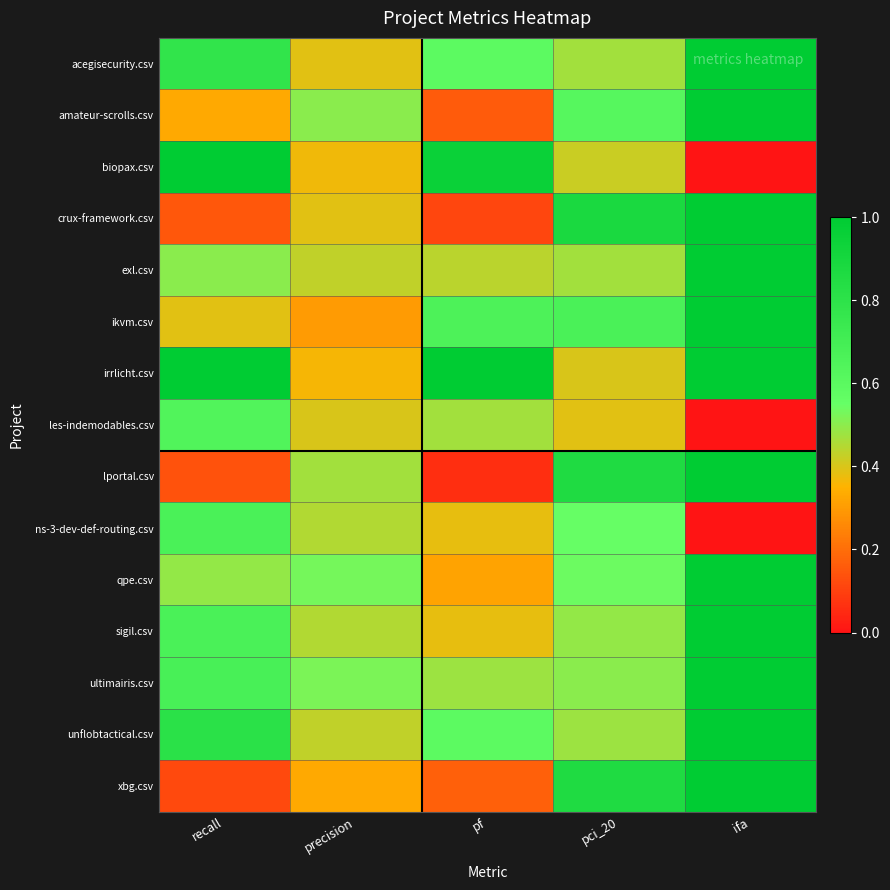

What is the total value across all series at pci_20?

8.6